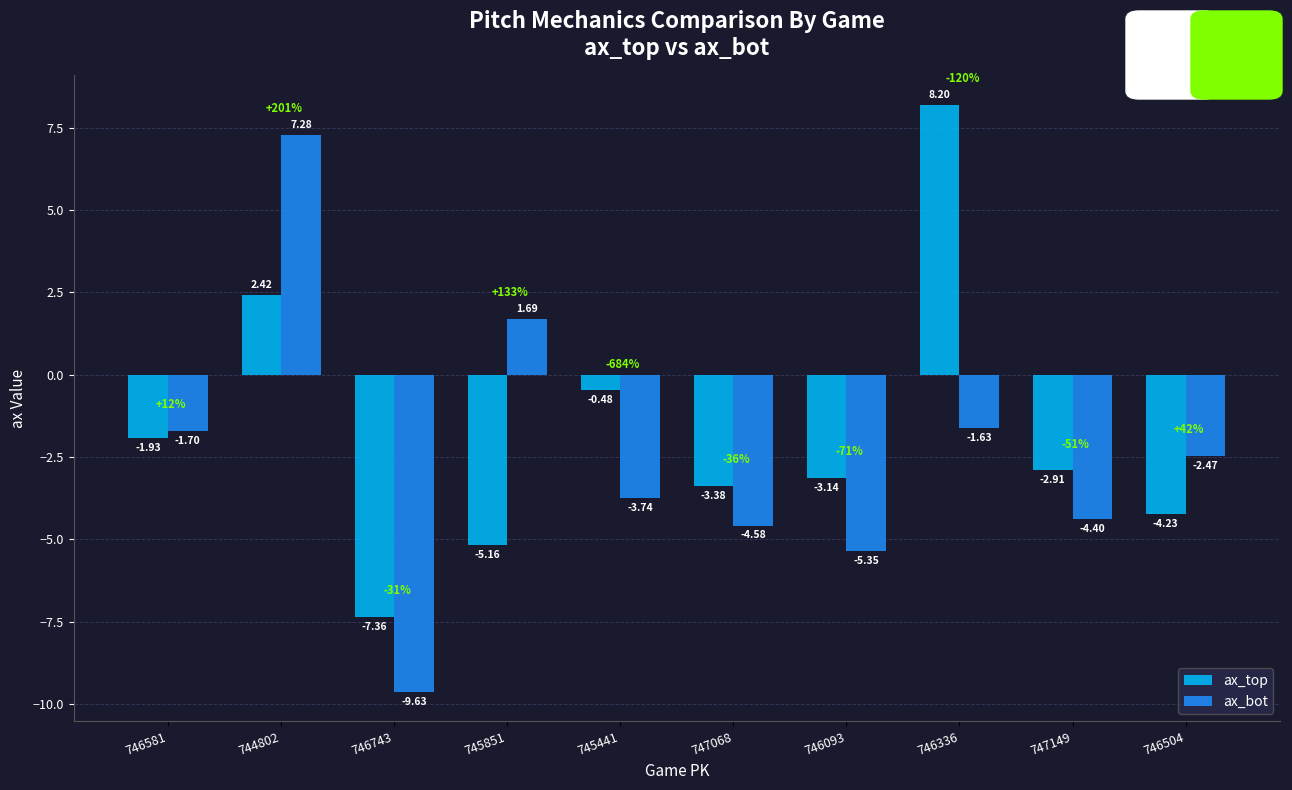

What is the difference between the second highest and second lowest values in the ax_bot series?

7.0